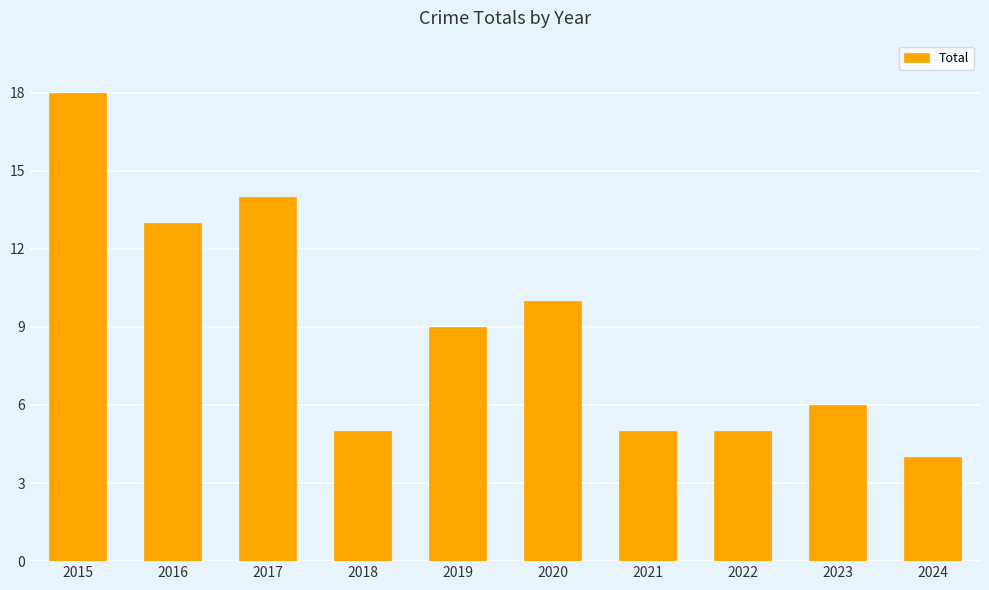

What is the value of the 8th bar from the left?

5